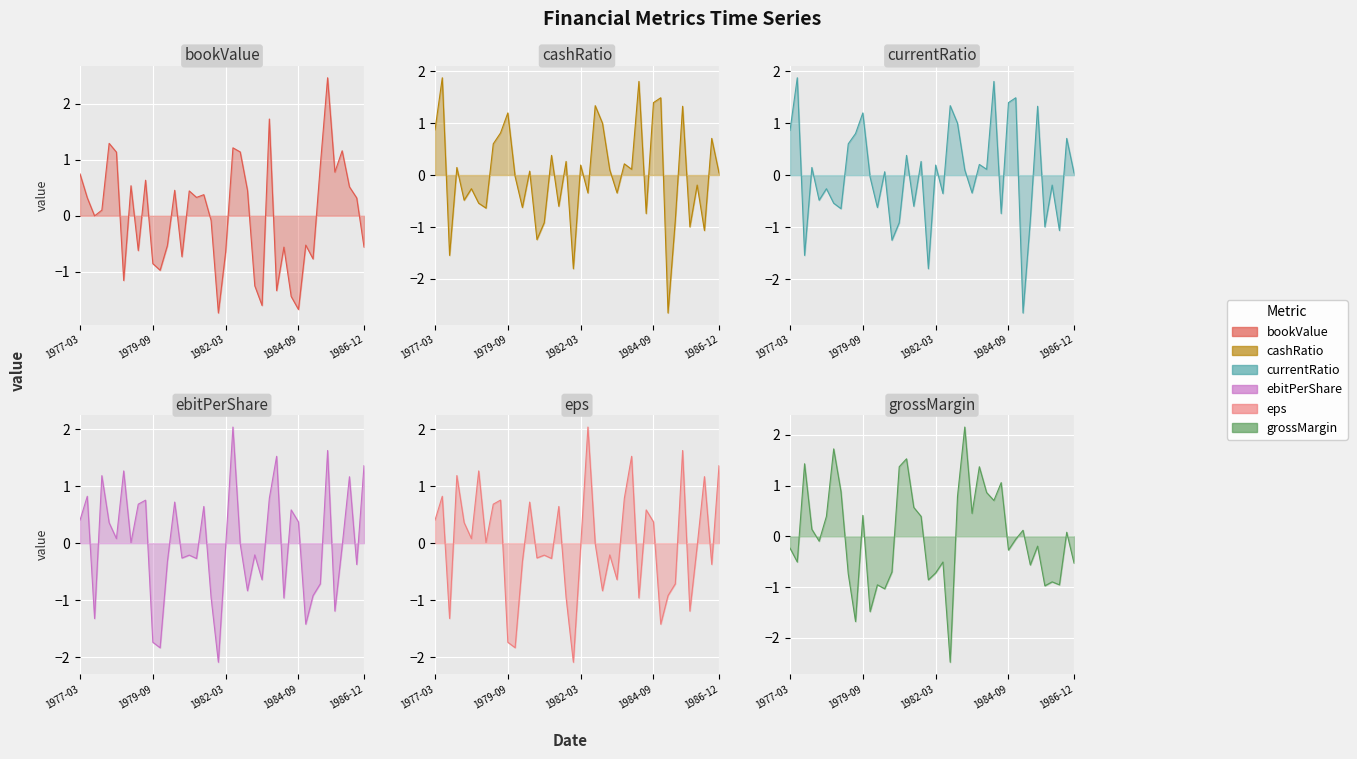

What is the difference between the second highest and second lowest values in the grossMargin series?

3.4